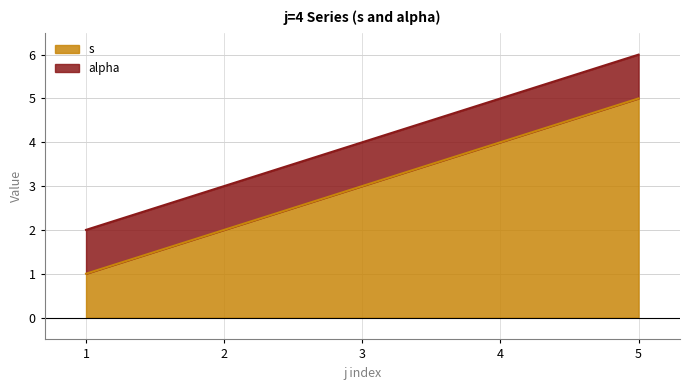

At which label does s reach its peak?

5